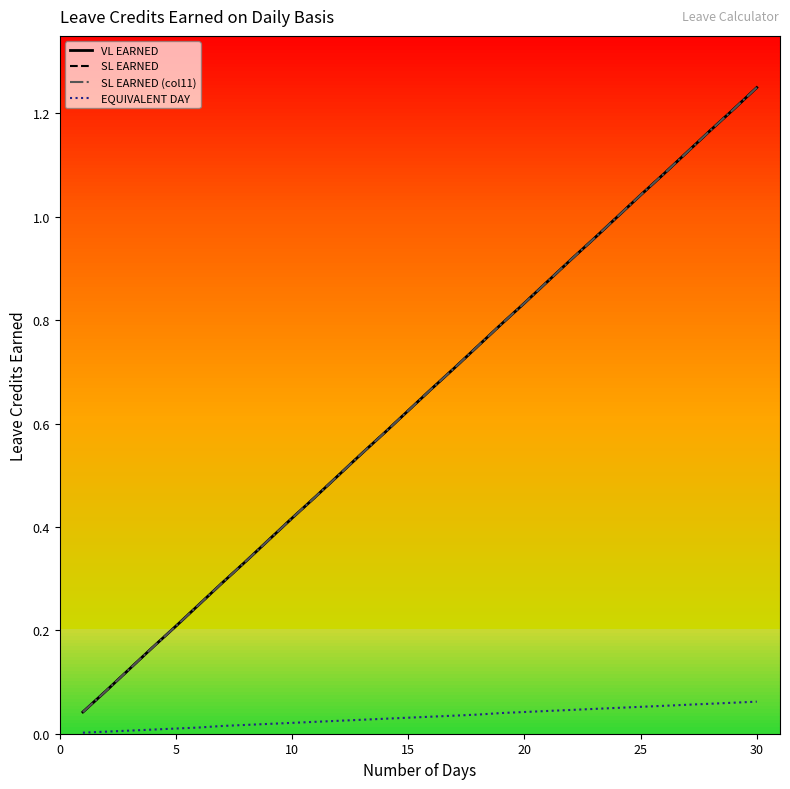

Does the chart have visible grid lines?

No